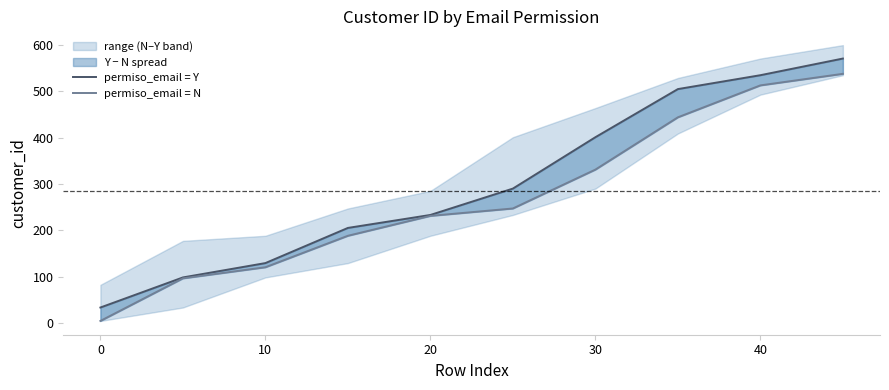

Between 20 and 40, which is larger?

40